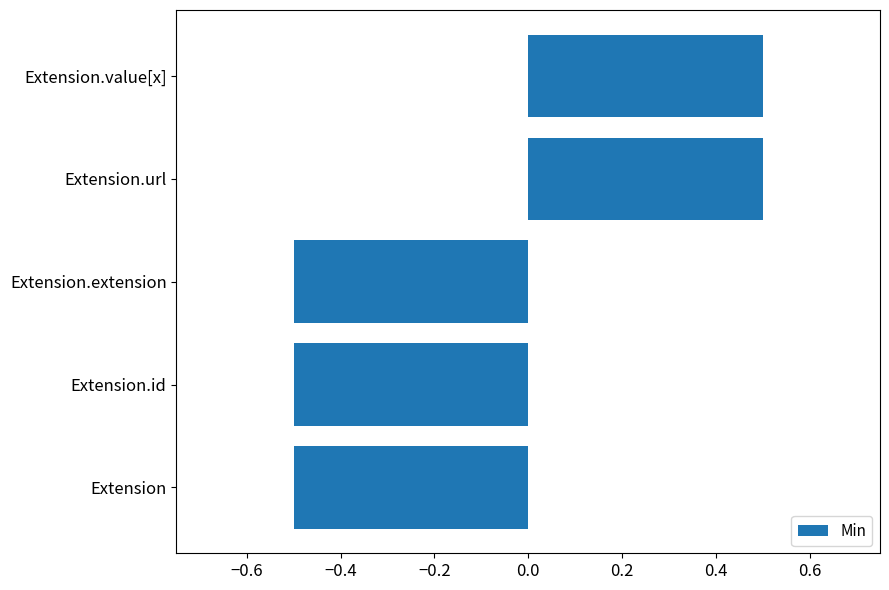

What is the change in value from Extension.extension to Extension.value[x]?

+1.0